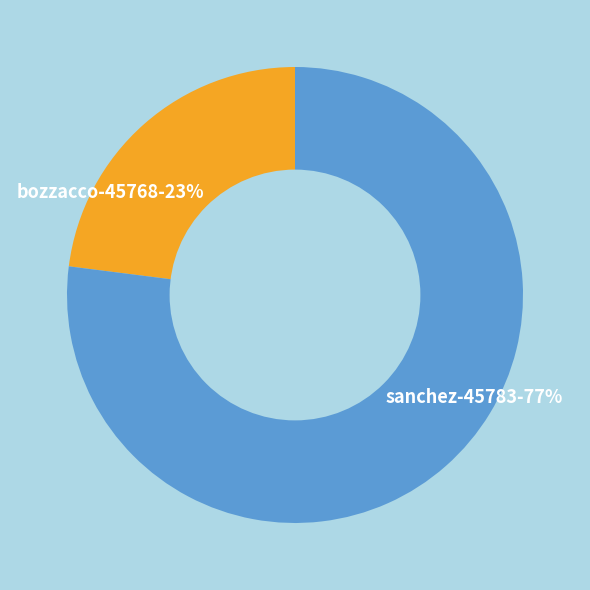

To the nearest percent, what is the combined percentage of sanchez-45783 and bozzacco-45768?

100%